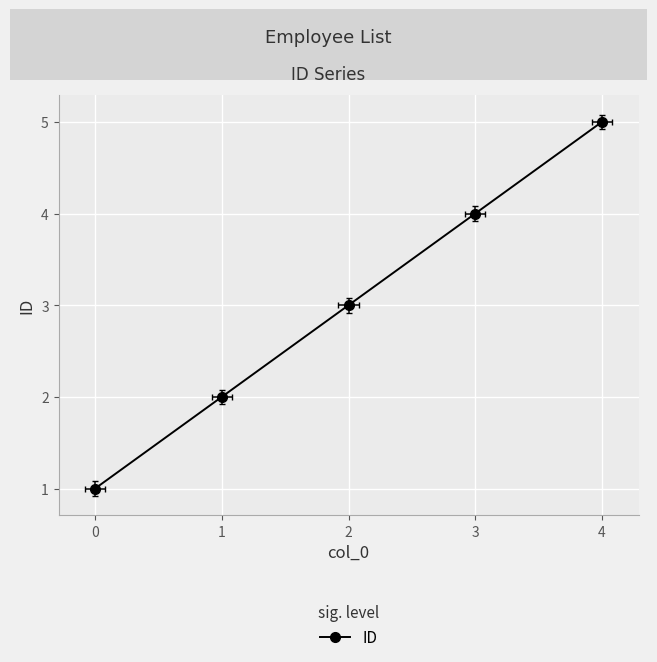

Is this an area chart (filled region under the line)?

No